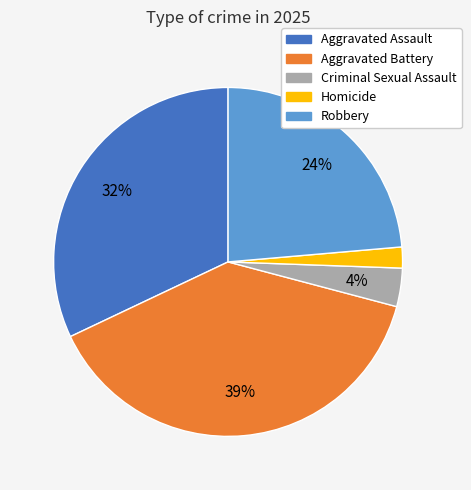

Rank the categories by value from lowest to highest.

Homicide, Criminal Sexual Assault, Robbery, Aggravated Assault, Aggravated Battery